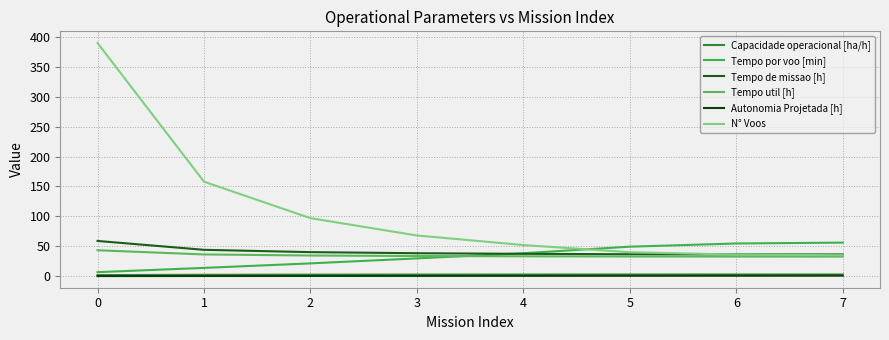

What is the difference between the N° Voos values at 5 and 7?

5.0